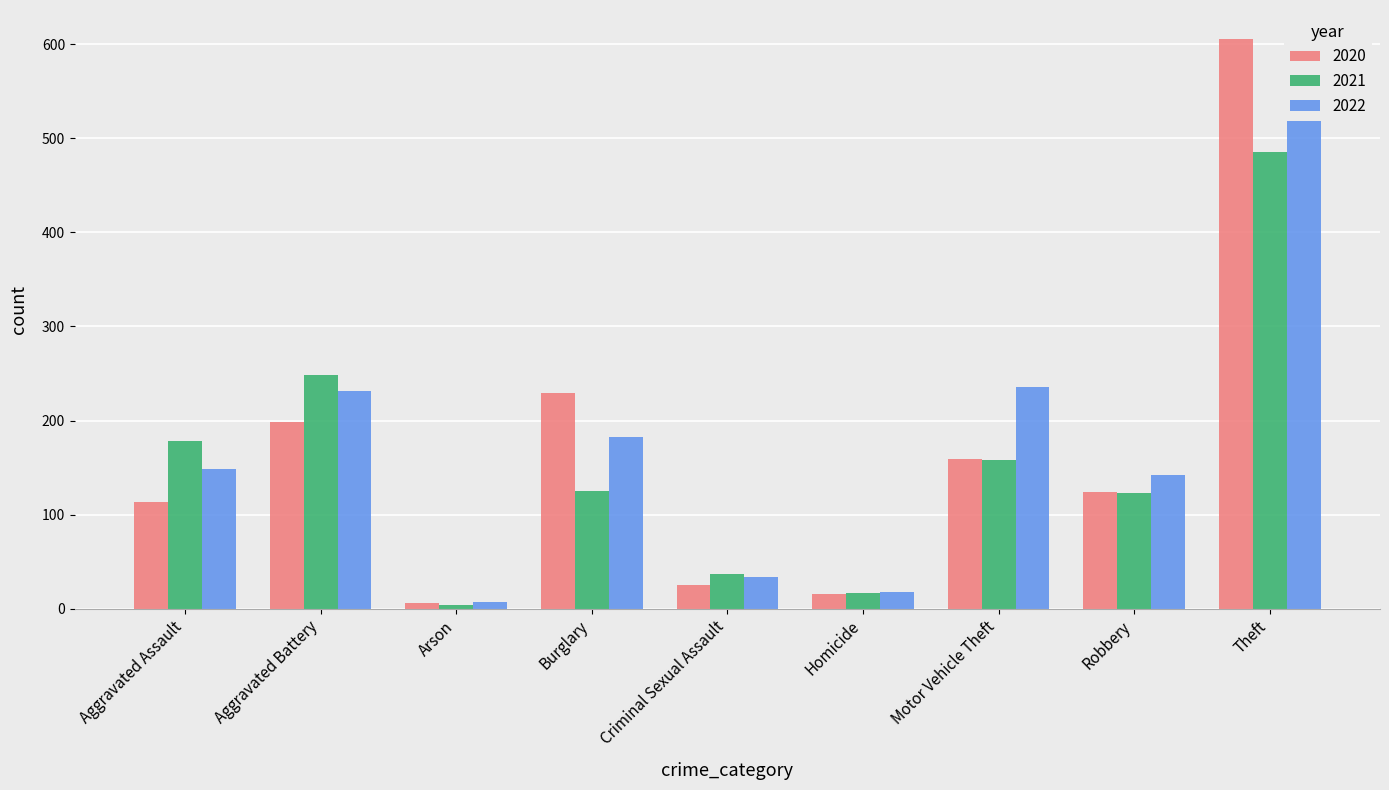

At which label does 2022 reach its minimum?

Arson